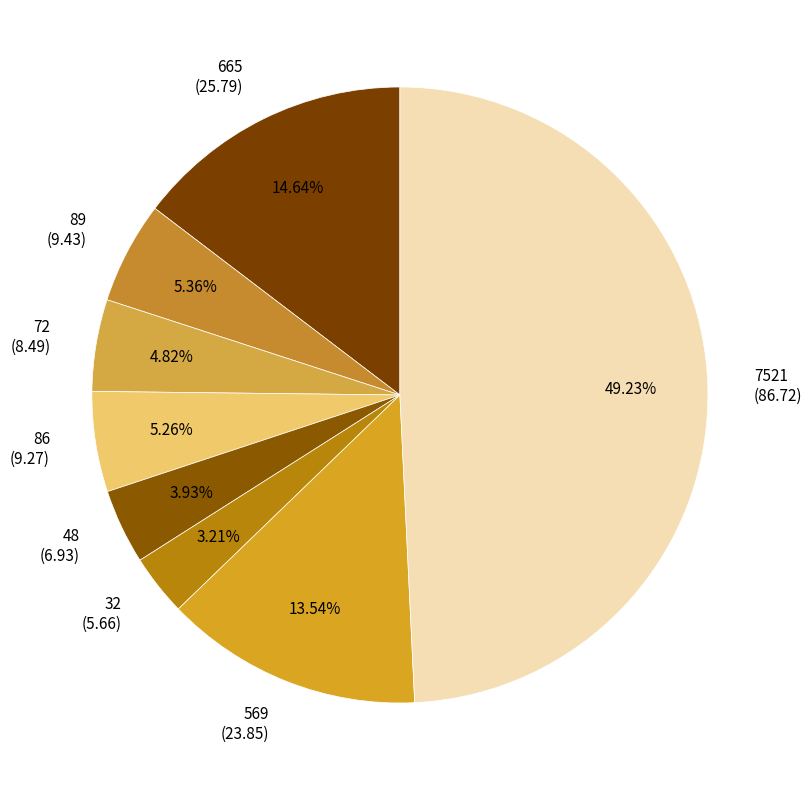

What portion of the pie excludes 48?

96.1%